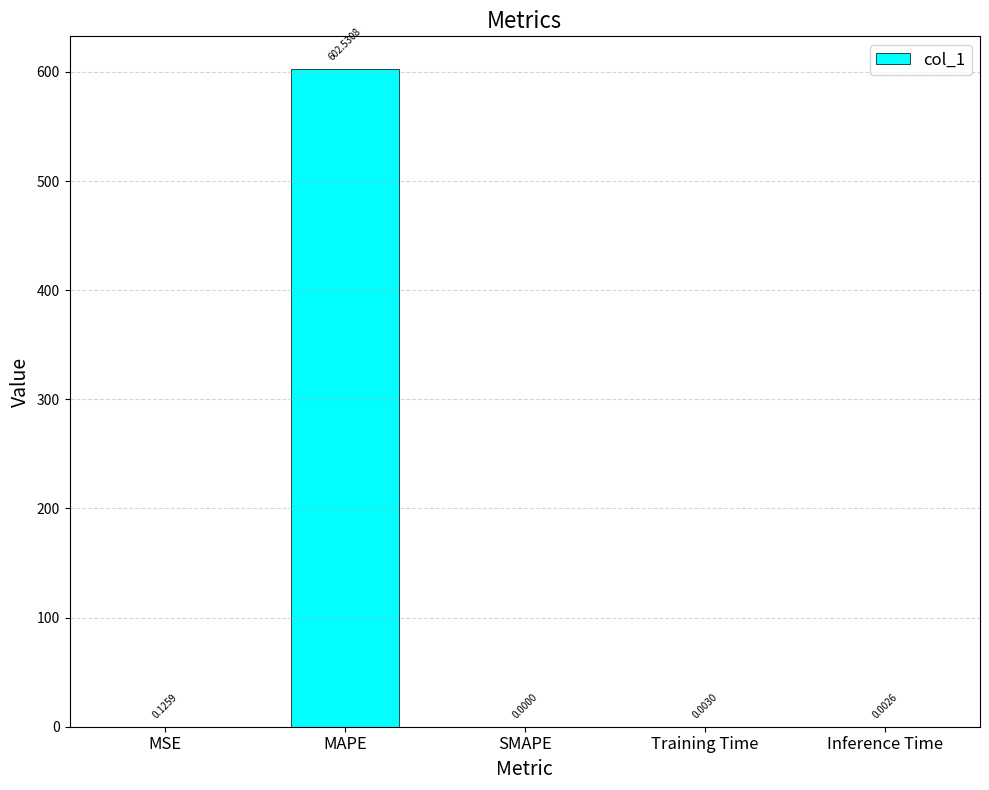

Between Training Time and SMAPE, which is larger?

Training Time